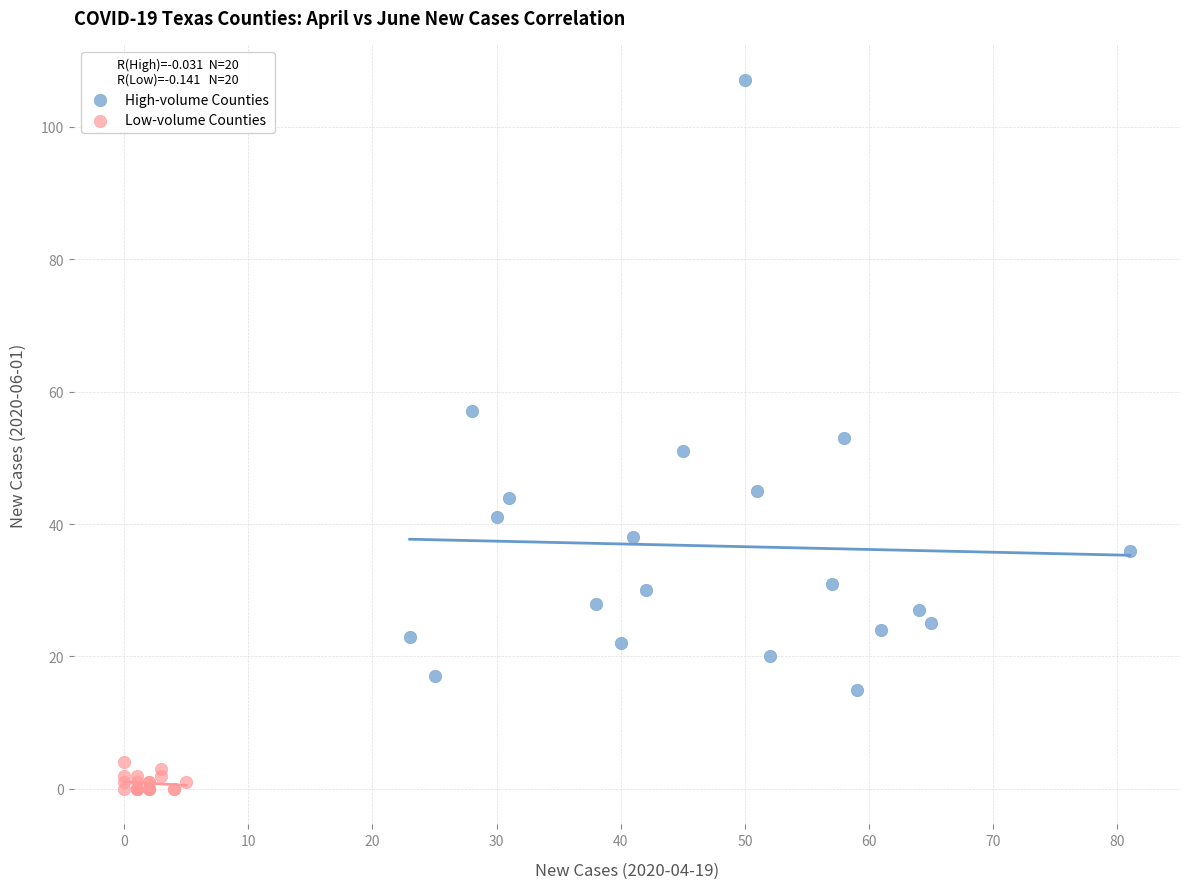

Which series has the largest Y range (max minus min)?

High-volume Counties